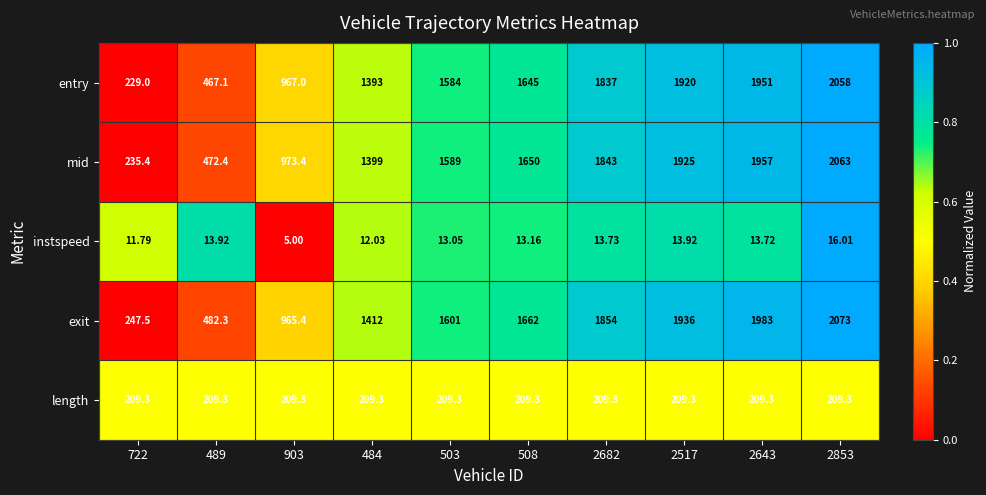

Which label corresponds to the largest value in the chart?

2853